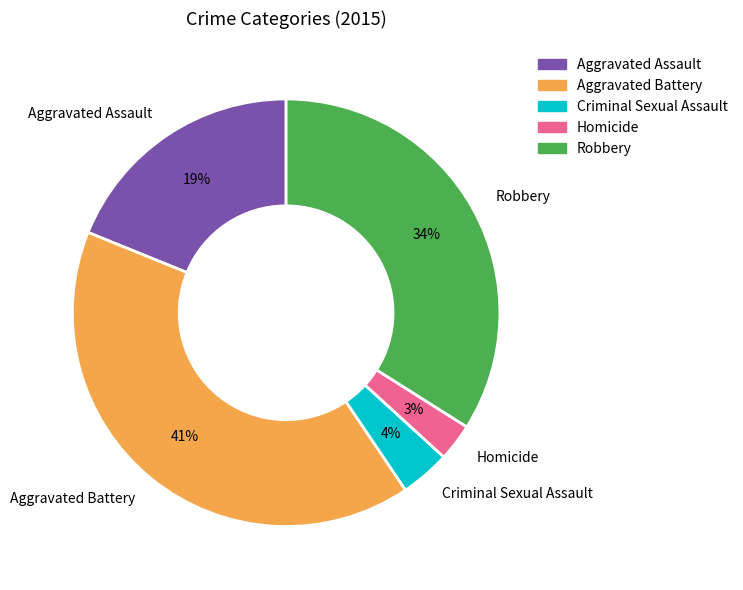

To the nearest percent, what is the difference between the Criminal Sexual Assault and Aggravated Battery slice percentages?

37%